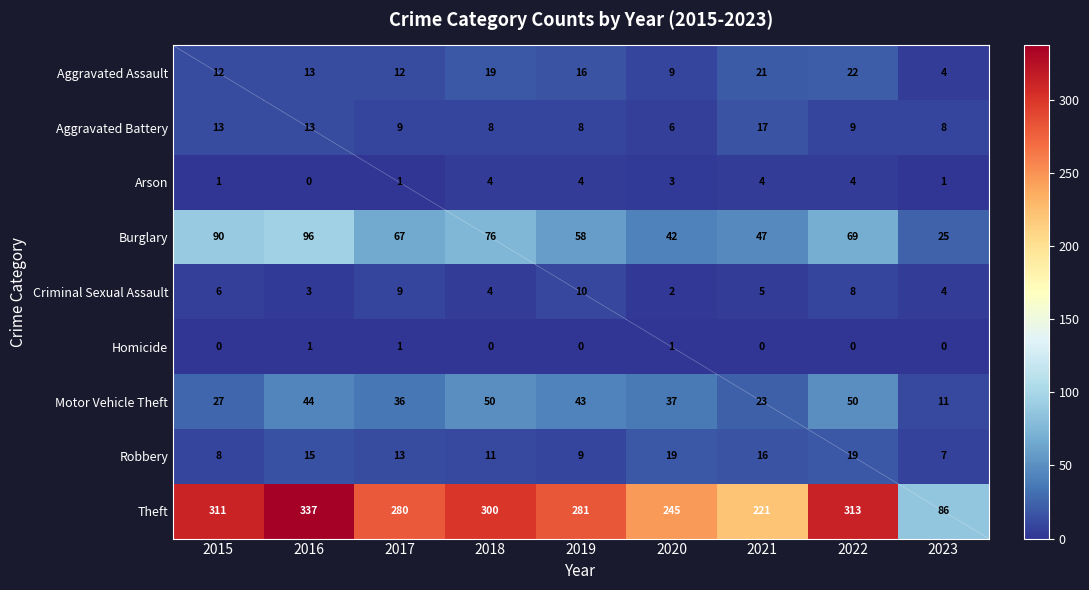

Rank the series by their maximum value, from highest to lowest.

Theft, Burglary, Motor Vehicle Theft, Aggravated Assault, Robbery, Aggravated Battery, Criminal Sexual Assault, Arson, Homicide